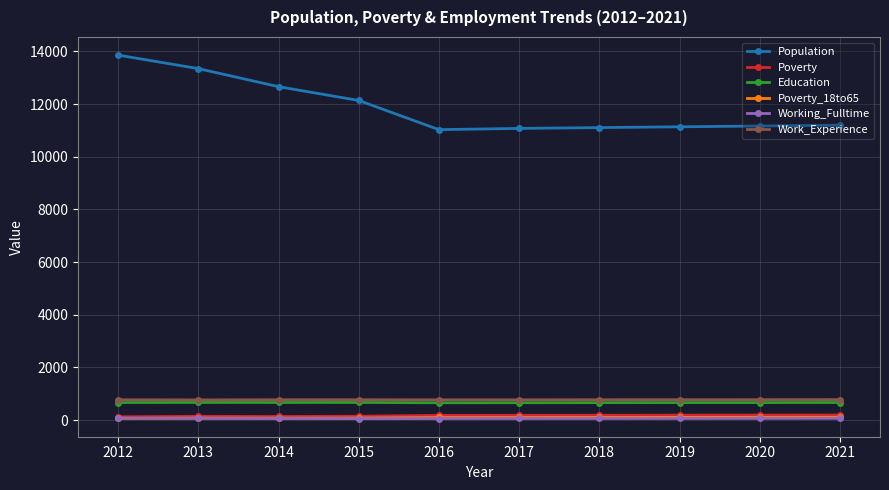

Is the value of Poverty_18to65 at 2013 greater than the value of Population at 2019?

No